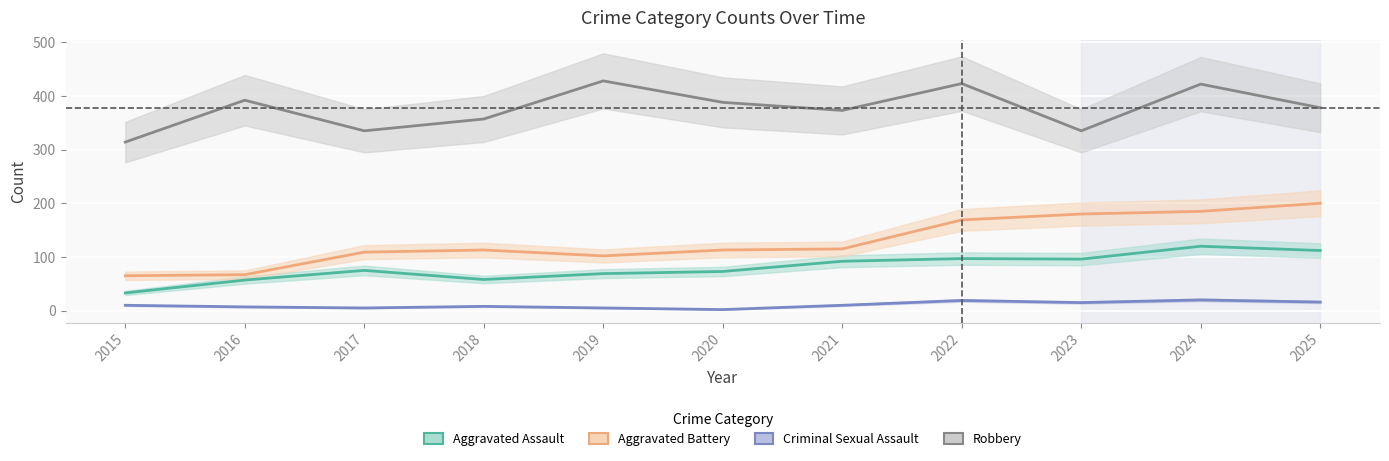

Does the chart display data point markers on the line(s)?

No